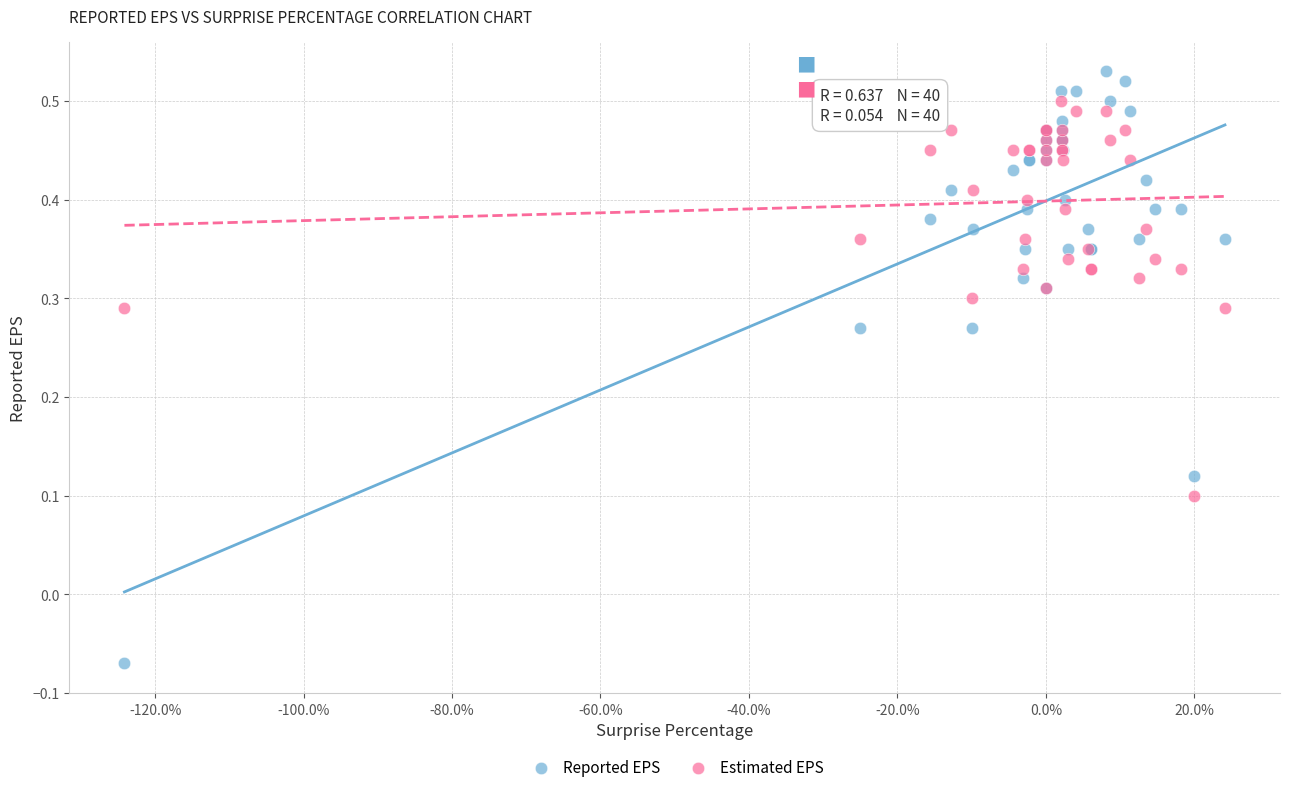

What is the X range (max minus min) for the scatter plot?

148.3